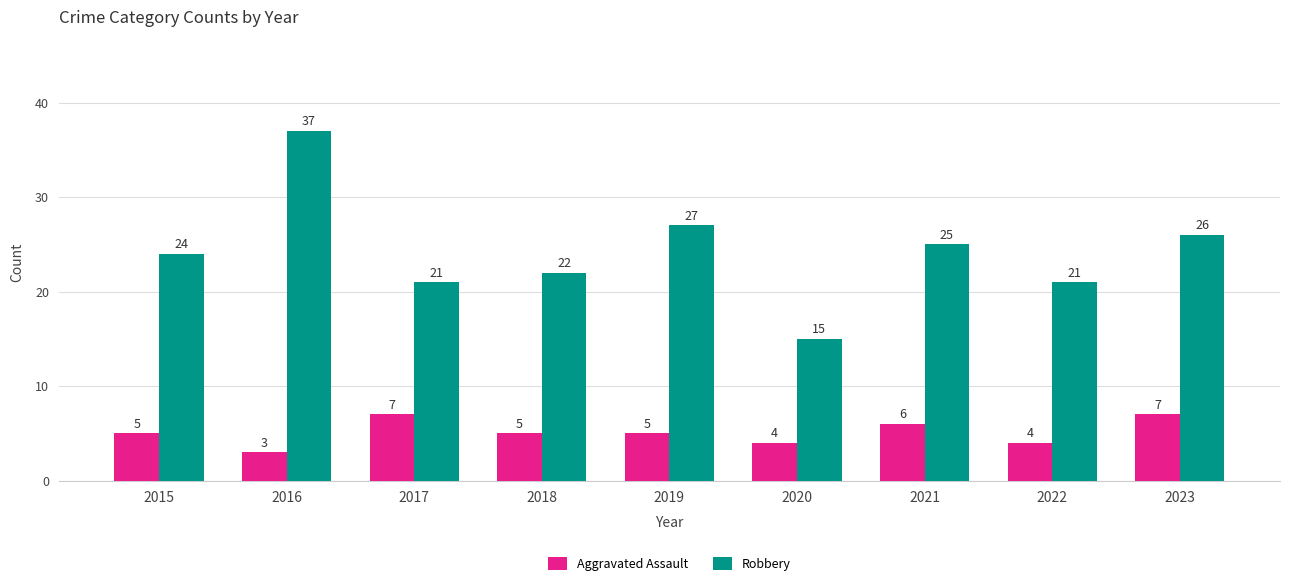

How many groups of bars are there?

9